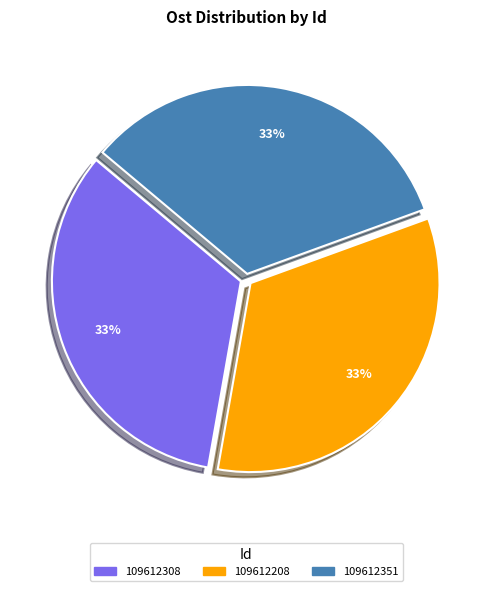

What is the ratio of the value at 109612208 to the value at 109612351?

1.0